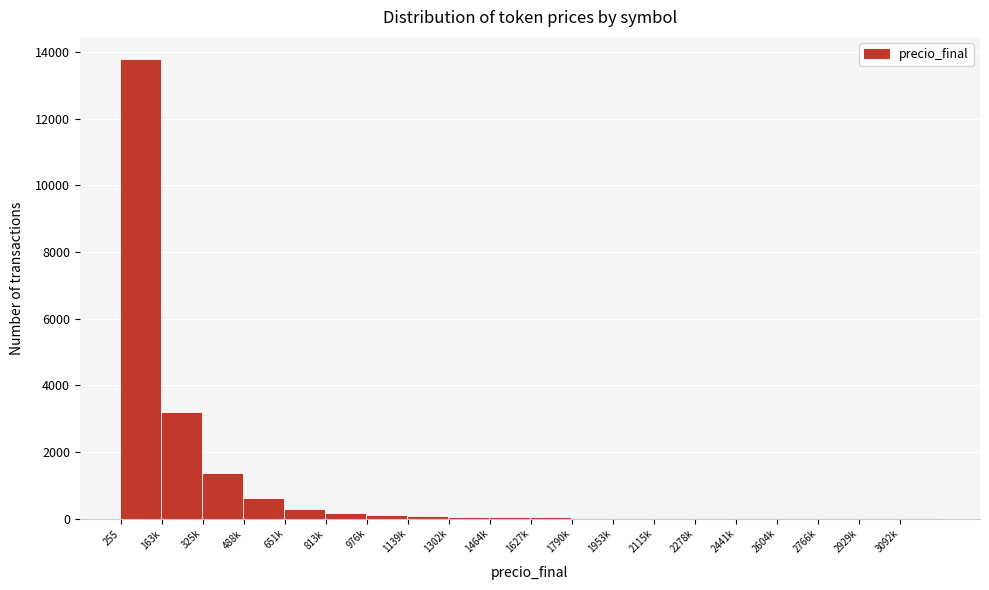

Where is the data nearest to the value 6882?

163k